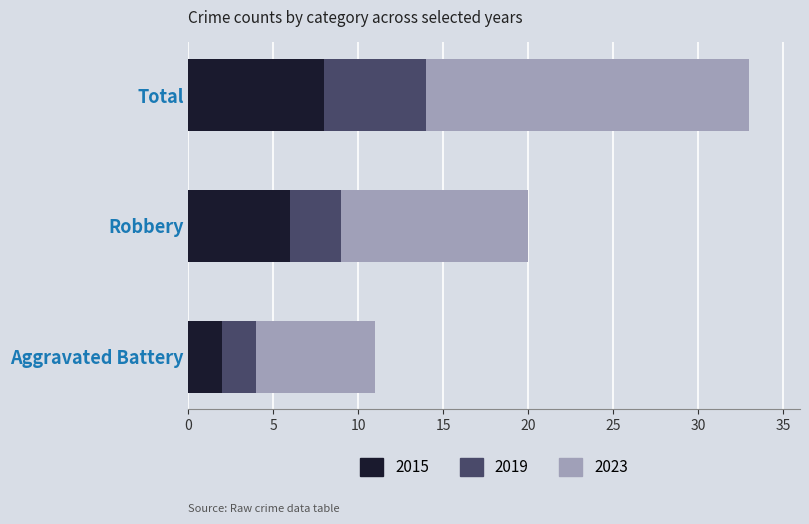

At which label does 2015 reach its minimum?

Aggravated Battery